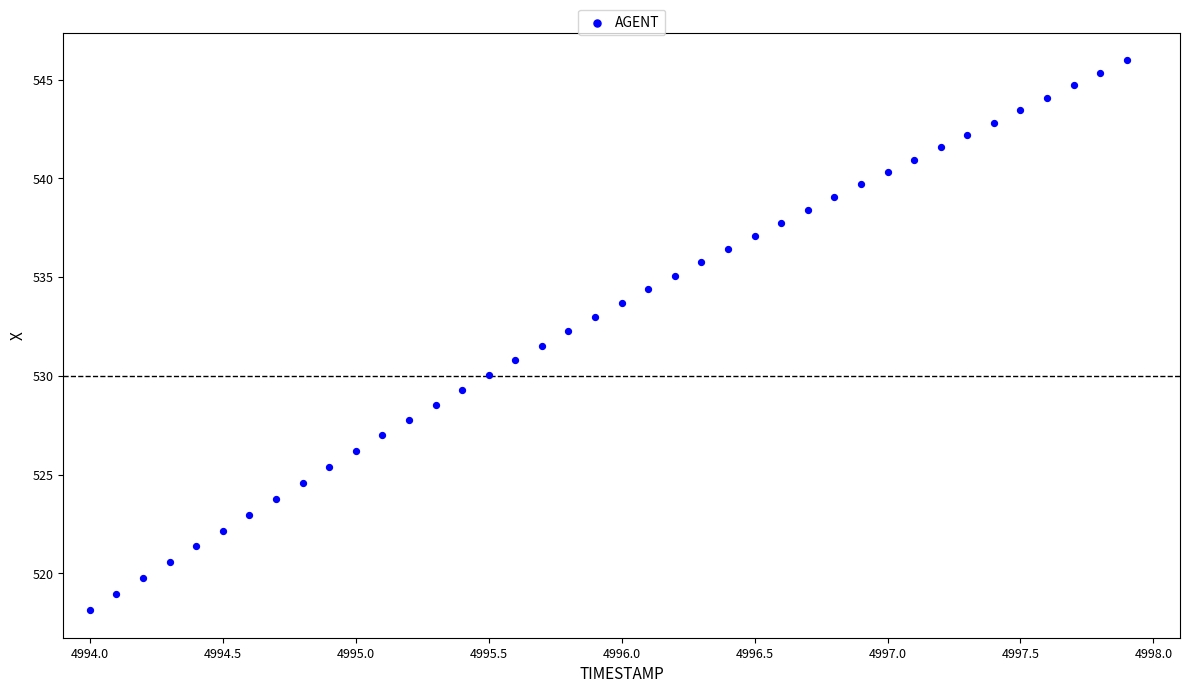

What is the range of Y values (max minus min)?

27.8